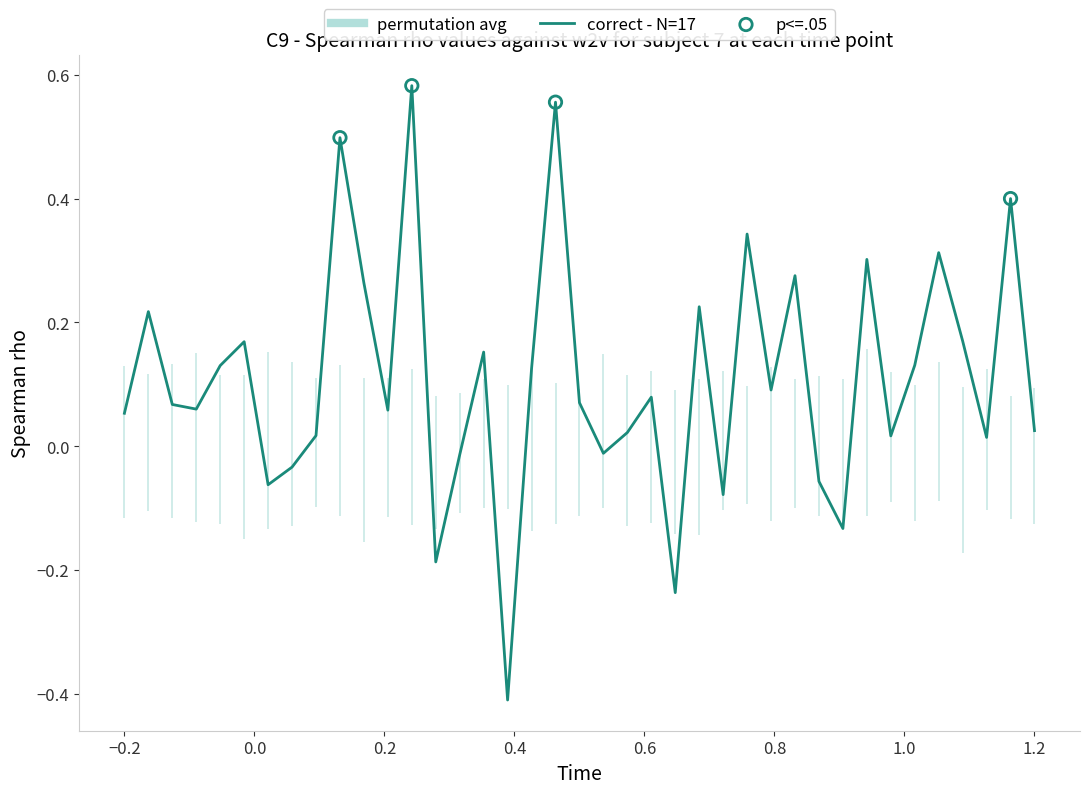

What is the minimum value for correct - N=17?

-0.4